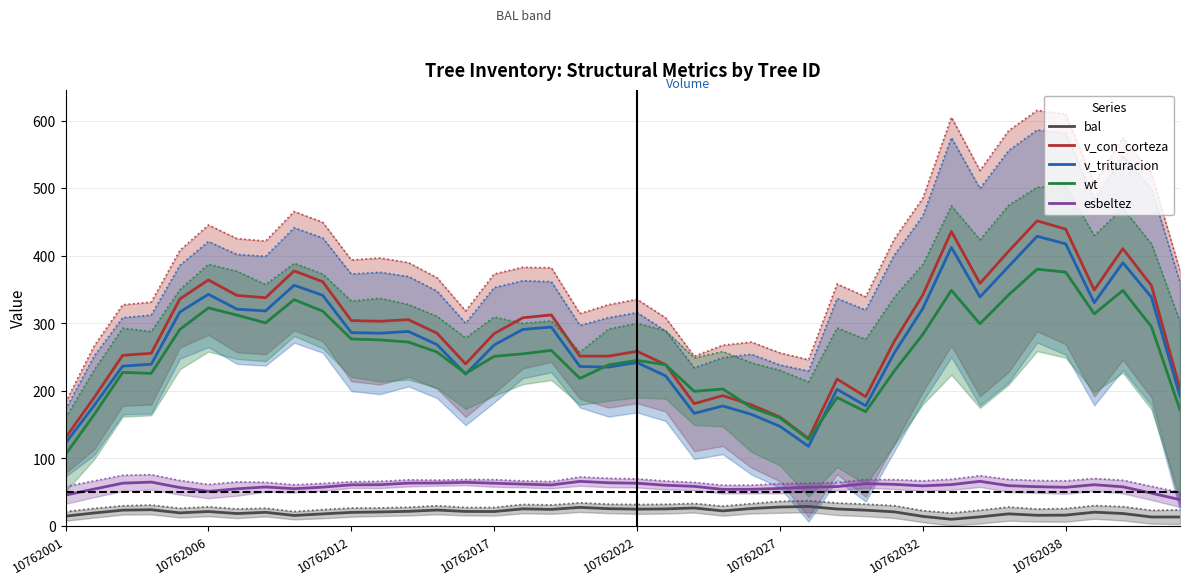

Which series changed the most between 11 and 19?

v_con_corteza